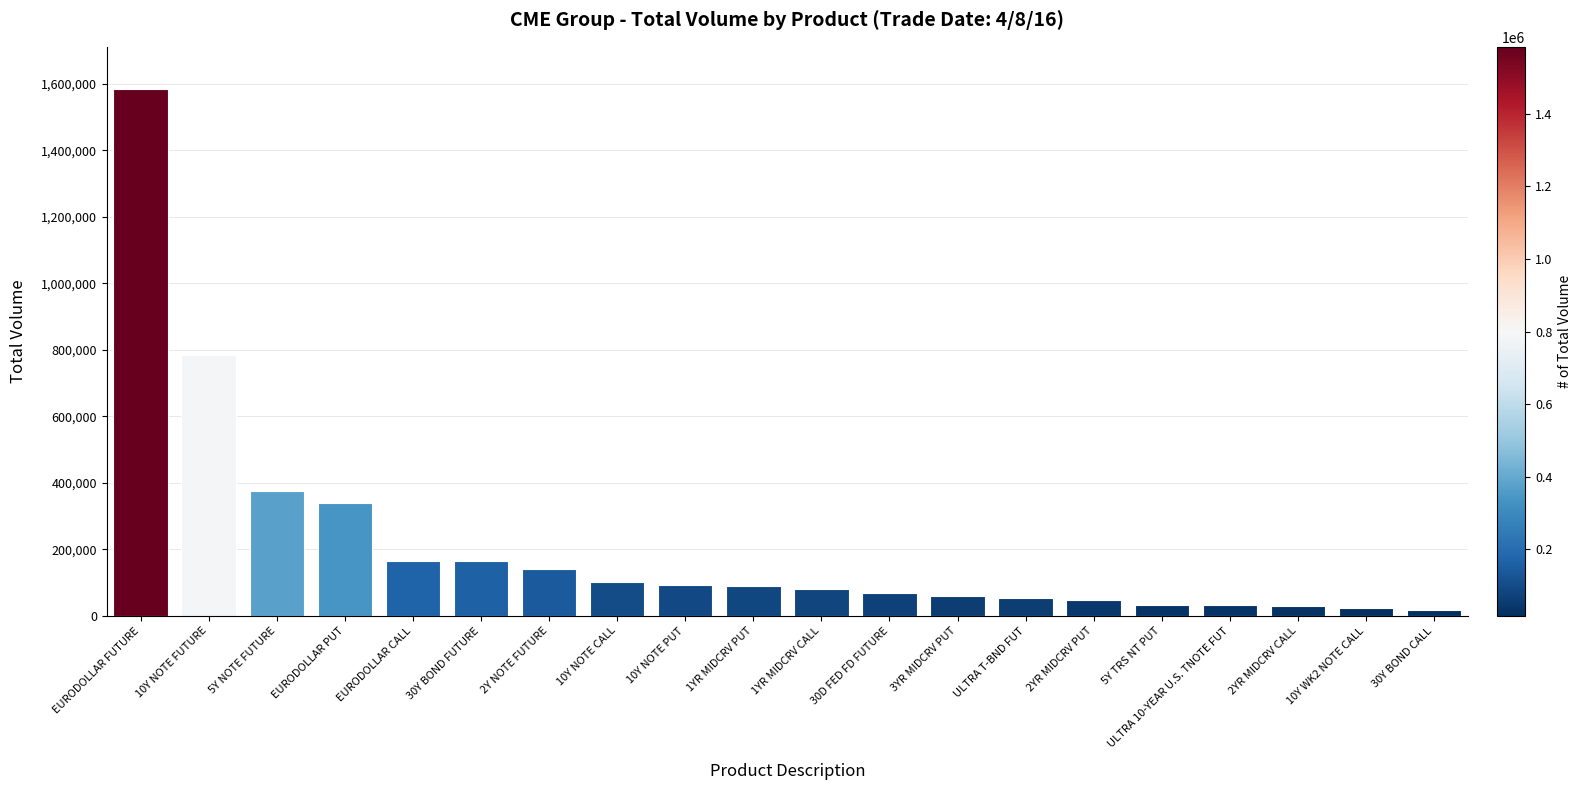

The chart shows a value of 376021 at 5Y NOTE FUTURE. True or false?

True